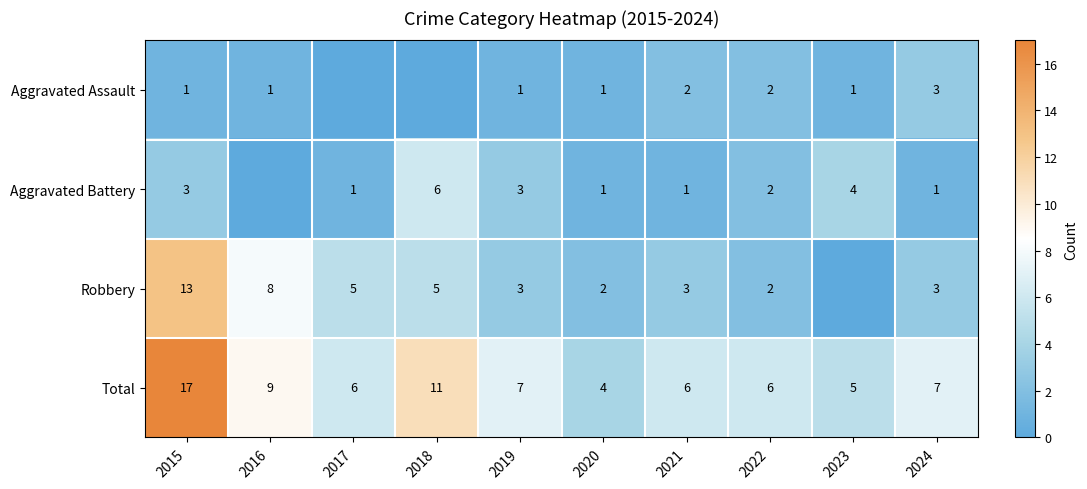

What is the spread (max minus min) of values at 2015?

16